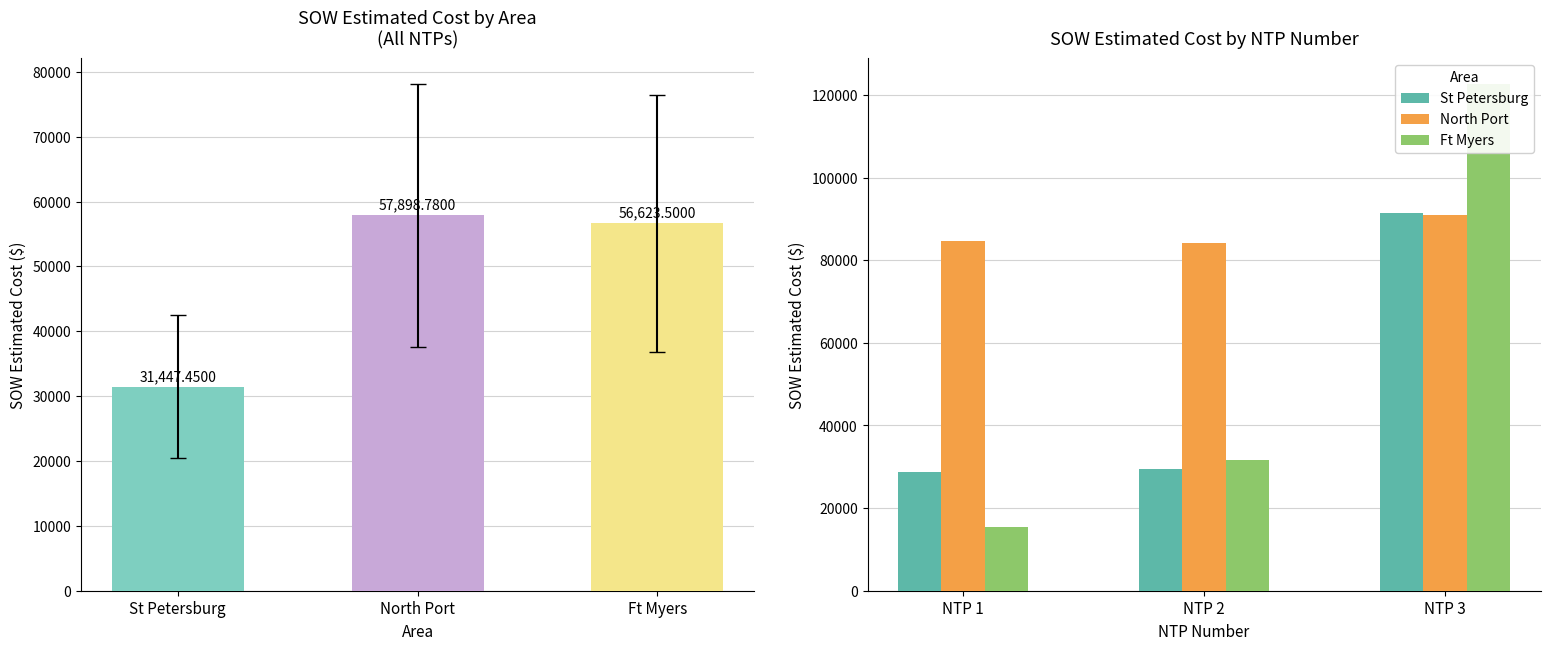

Reading left to right, list all the values displayed in this chart.

St Petersburg: 28762.0	29508.9	91420.9
North Port: 84564.5	84103.0	90832.0
Ft Myers: 15436.9	31717.7	122715.9